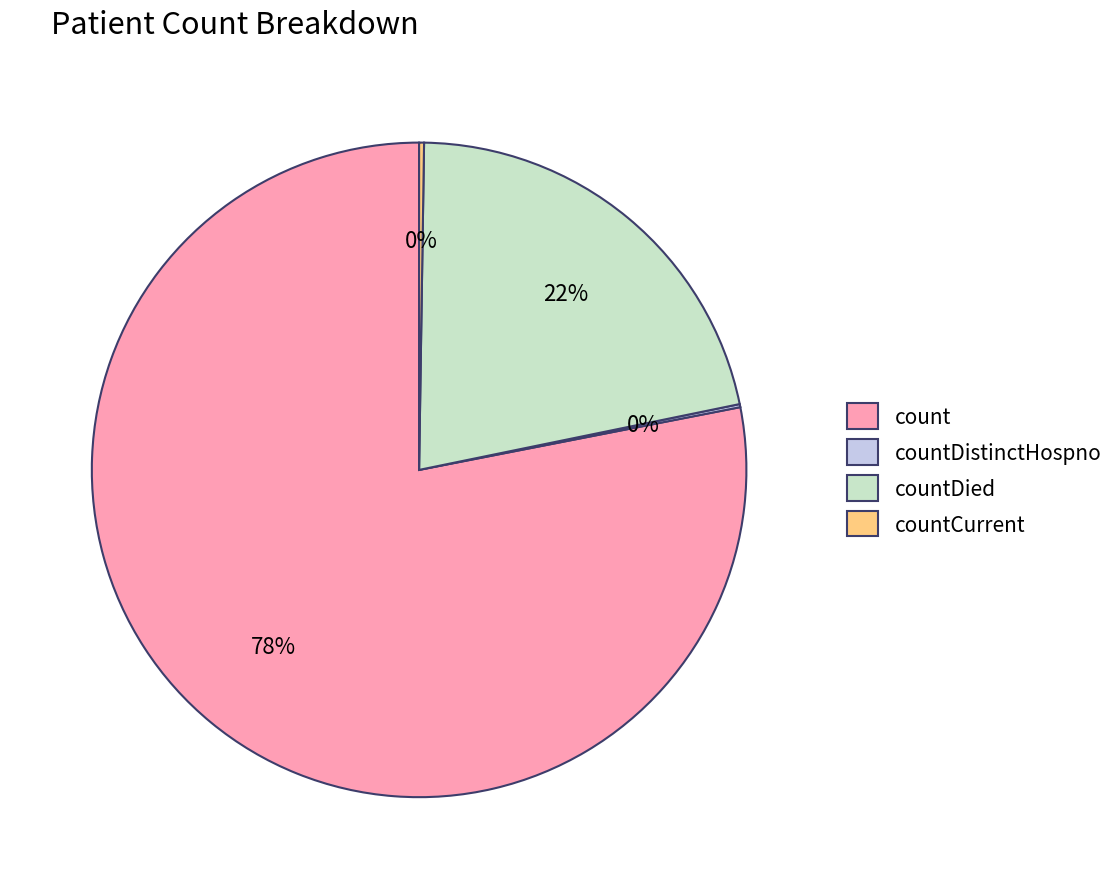

To the nearest percent, what is the difference between the largest and smallest slice percentages?

78%